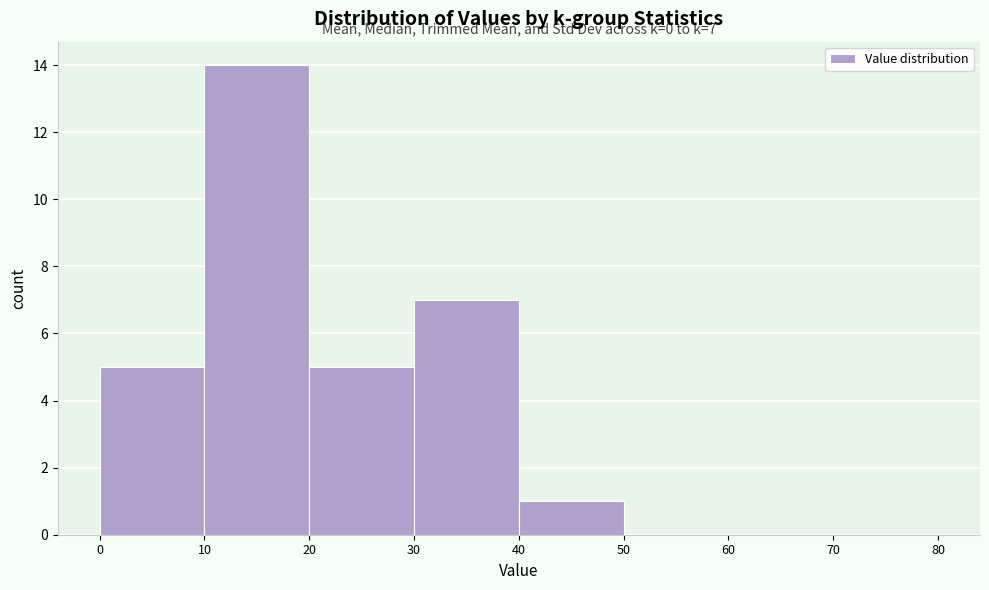

Which range on the x-axis has the tallest bar?

10 to 20